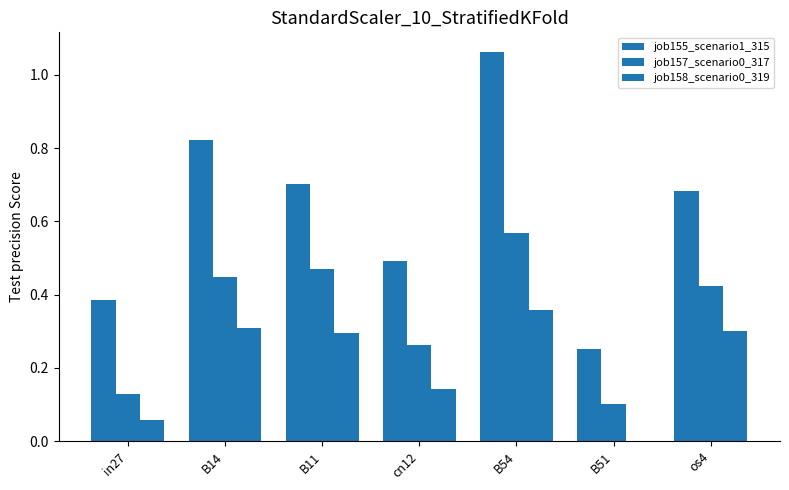

How many groups of bars are there?

7